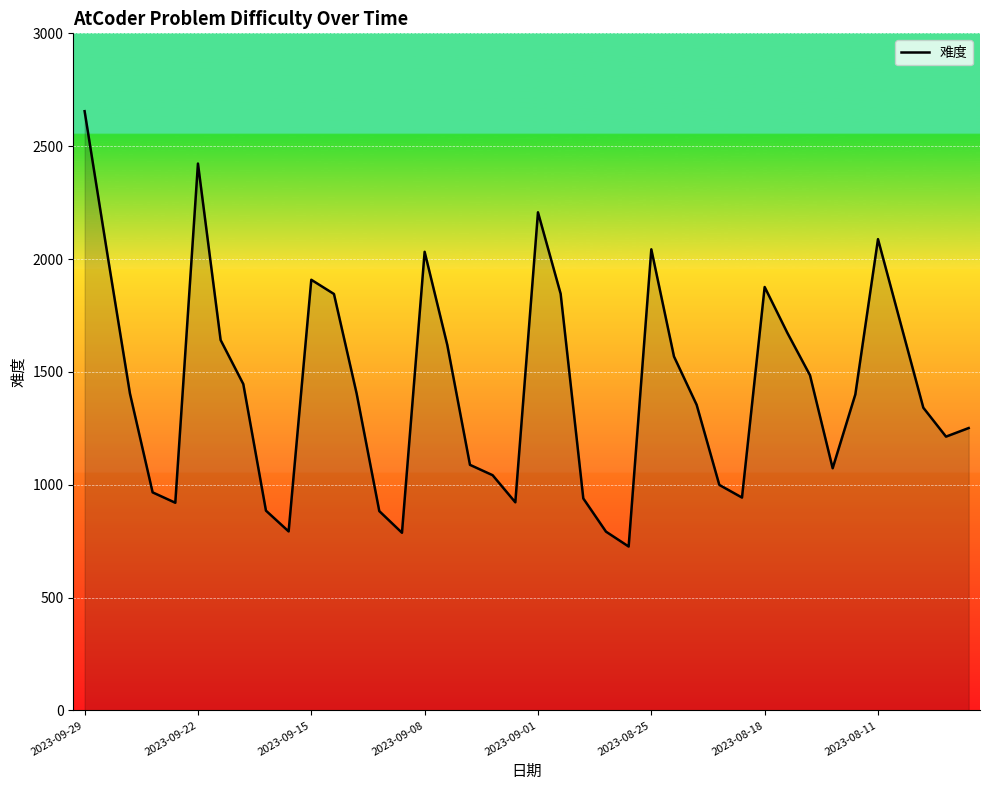

How many lines are shown in the chart?

1